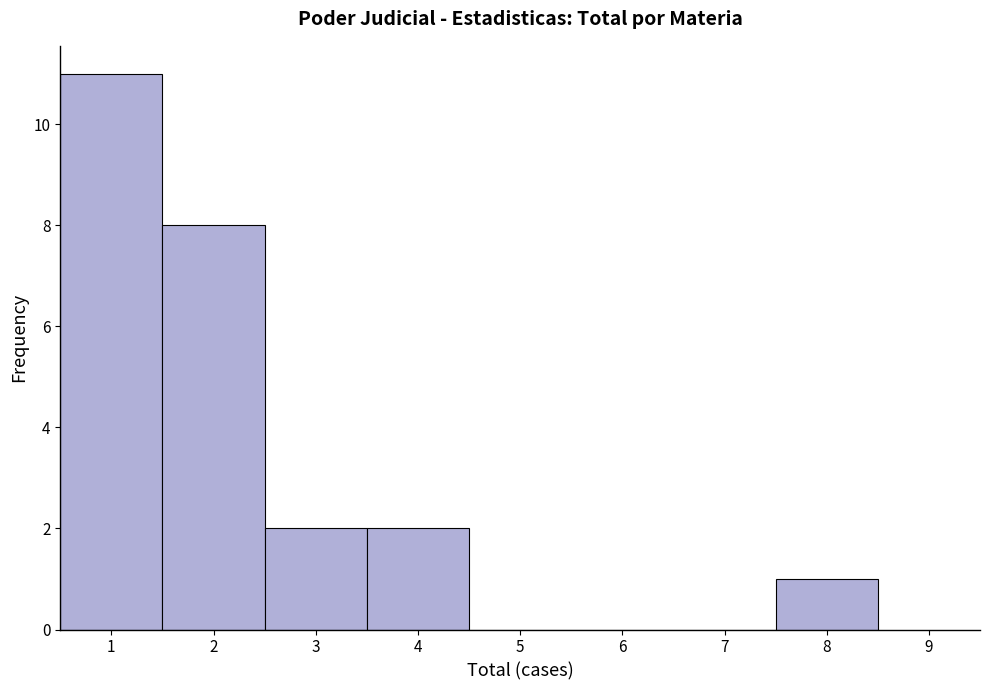

How tall is the bar that spans 7.5 to 8.5 on the x-axis? The values are not printed on the chart, so give them approximately, as read against the axis.

1